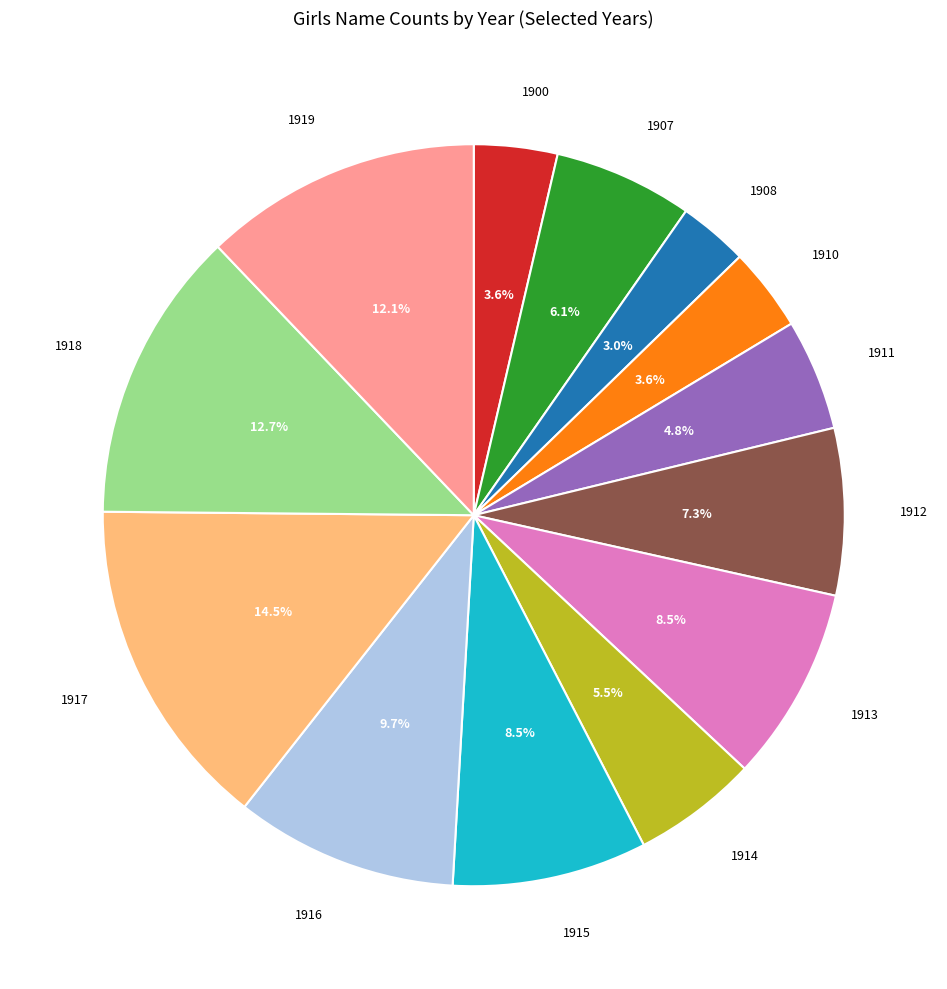

How many slices are in this pie chart?

13